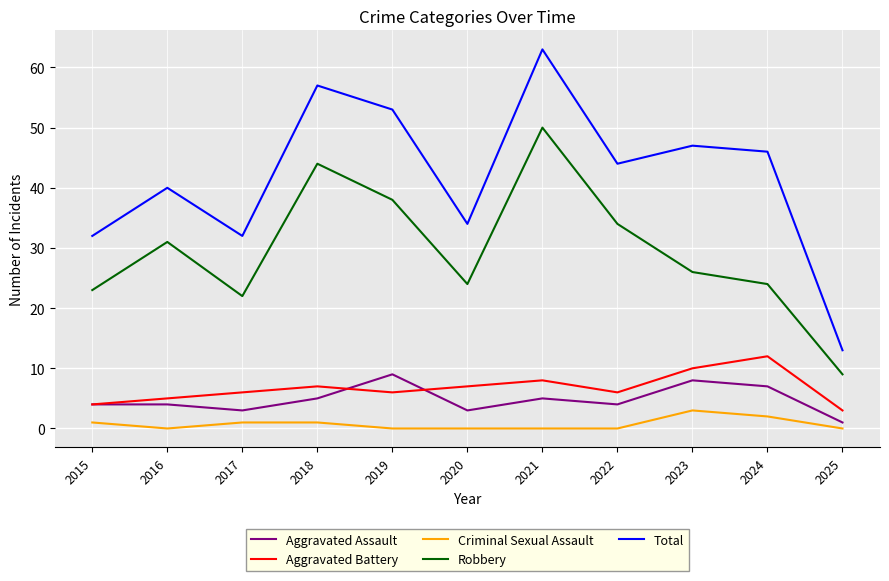

True or false: Criminal Sexual Assault has a value of 1 at 2015.

True